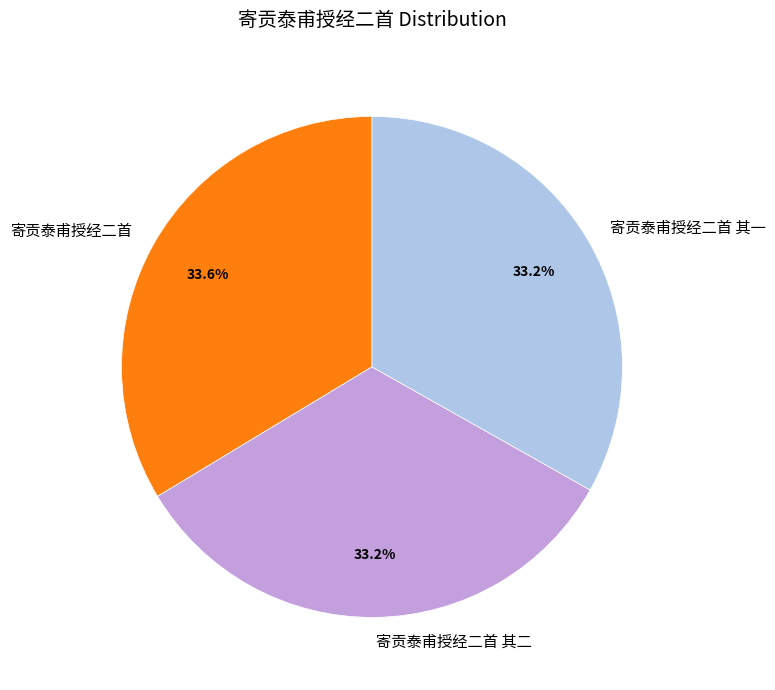

To the nearest percent, what percentage of the pie is 寄贡泰甫授经二首 其二?

33%